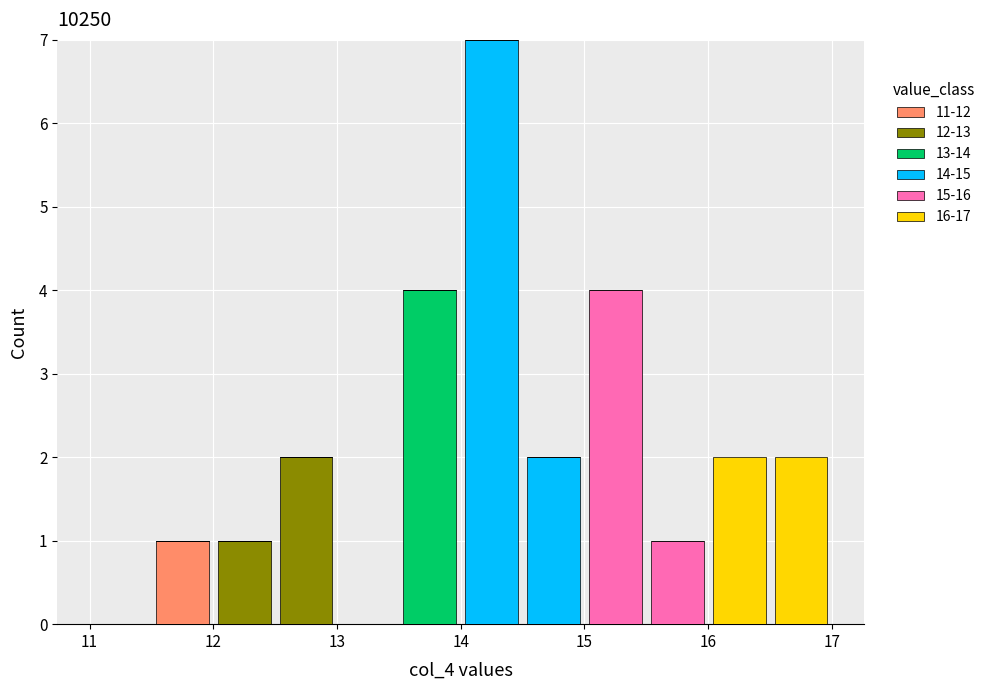

Which range on the x-axis has the tallest stacked bar (by total height)?

14.0 to 14.5